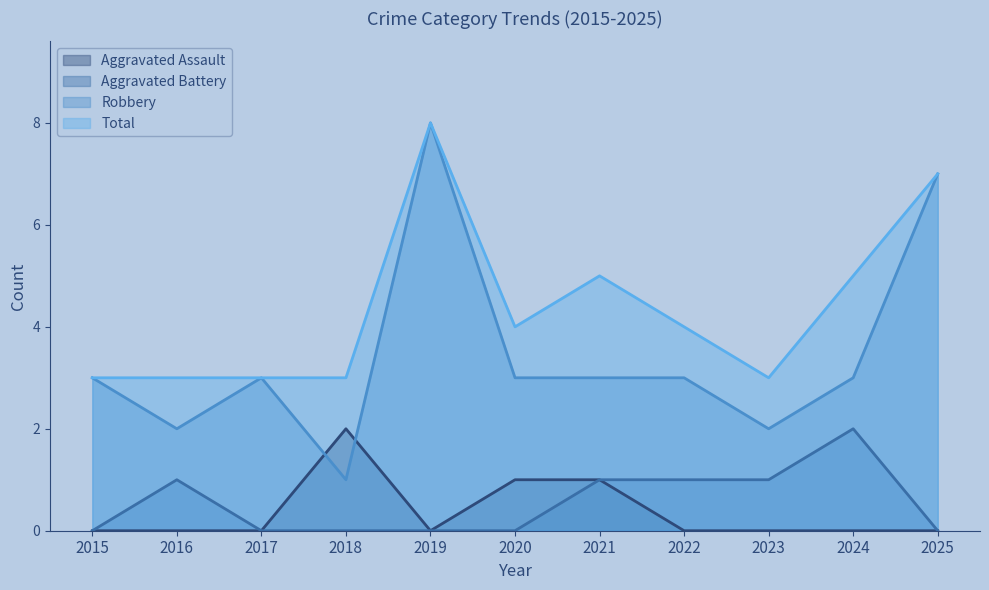

Which series has the largest total across all categories?

Total